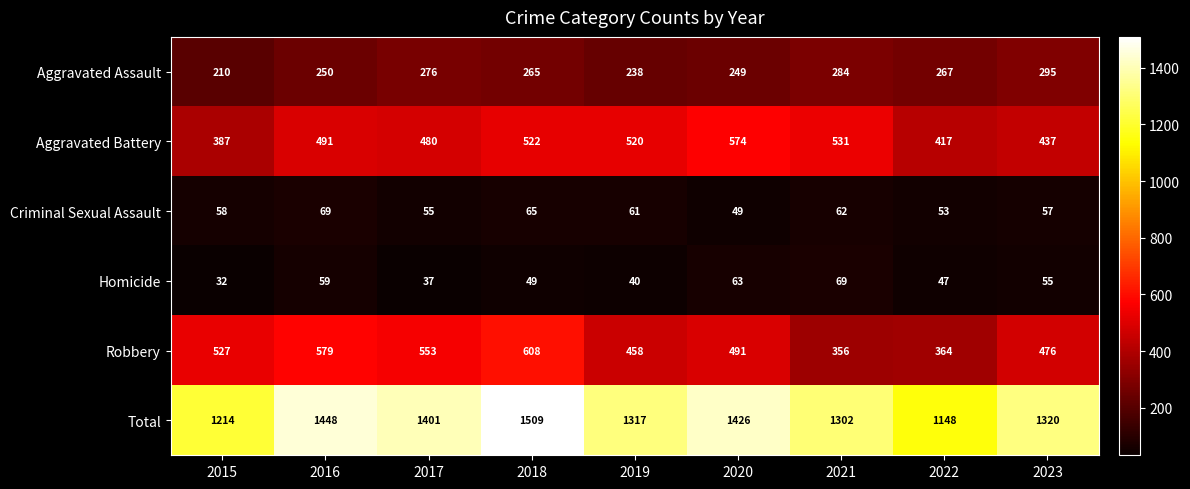

At how many categories does at least one series exceed 682?

9